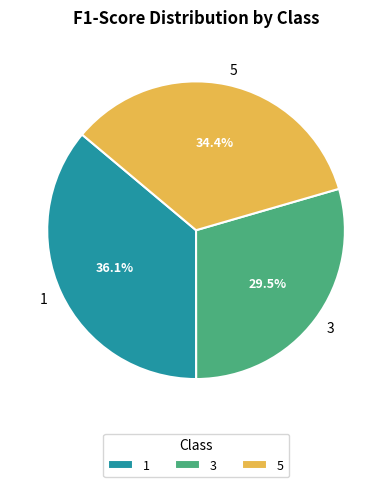

To the nearest percent, what is the difference between the largest and smallest slice percentages?

7%